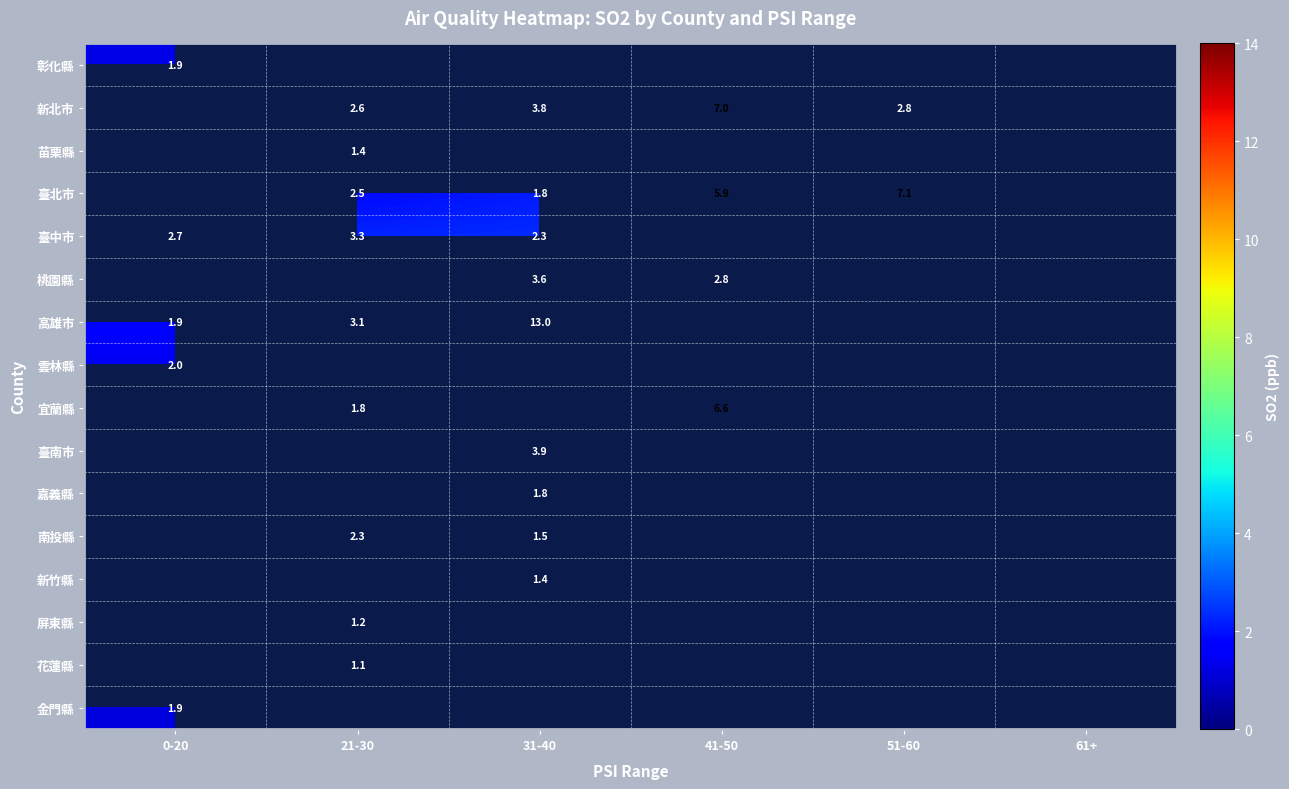

Is the value of 臺南市 at 21-30 greater than the value of 雲林縣 at 21-30?

No